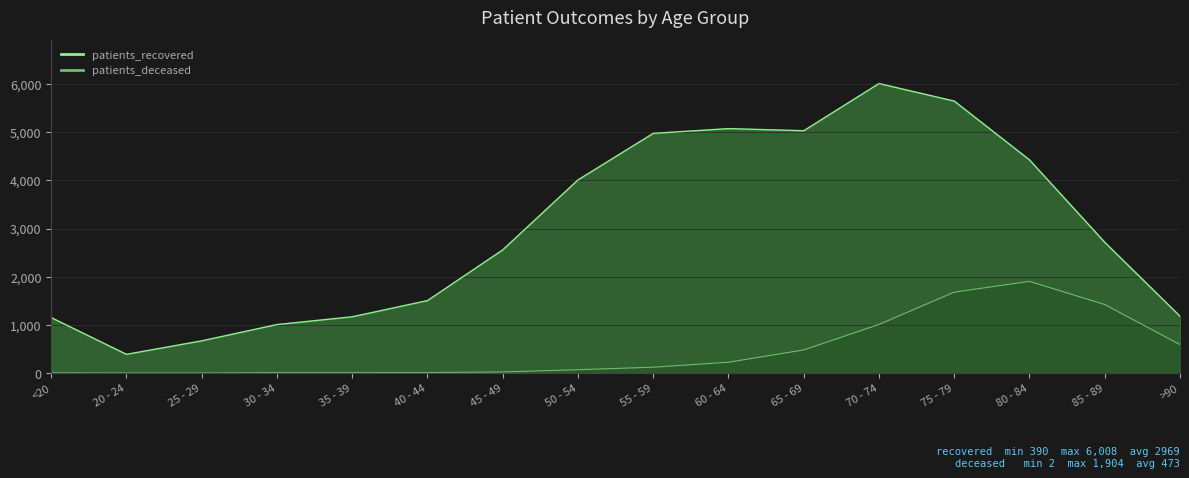

Reading left to right, extract all data points from this chart.

patients_recovered_line: 1152	390	670	1008	1169	1505	2557	4009	4974	5073	5029	6008	5644	4424	2714	1181
patients_deceased_line: 6	2	2	10	10	11	24	71	123	226	481	1010	1680	1904	1423	592